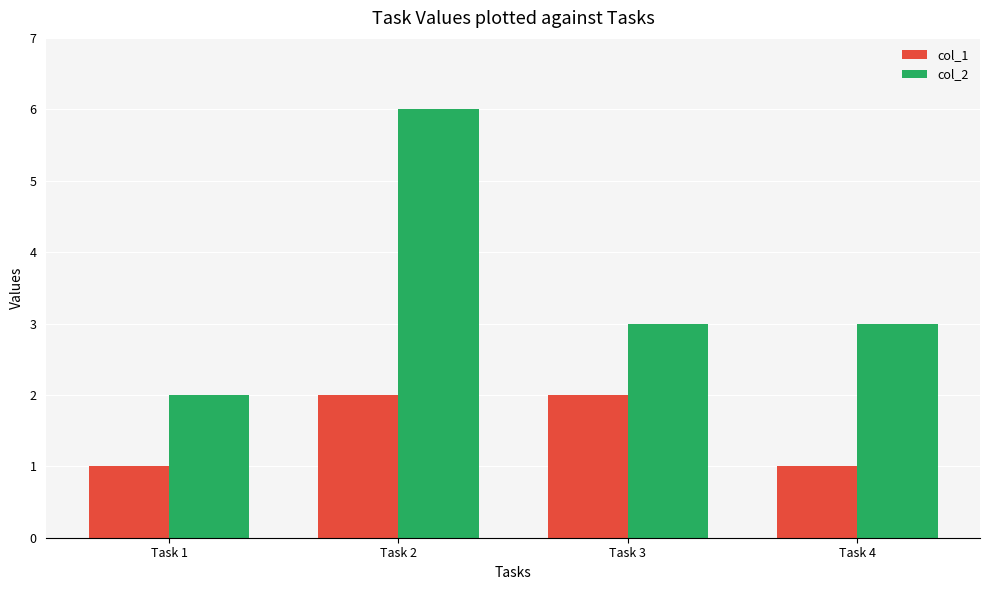

What is the difference between the maximum and minimum values in the col_1 series?

1